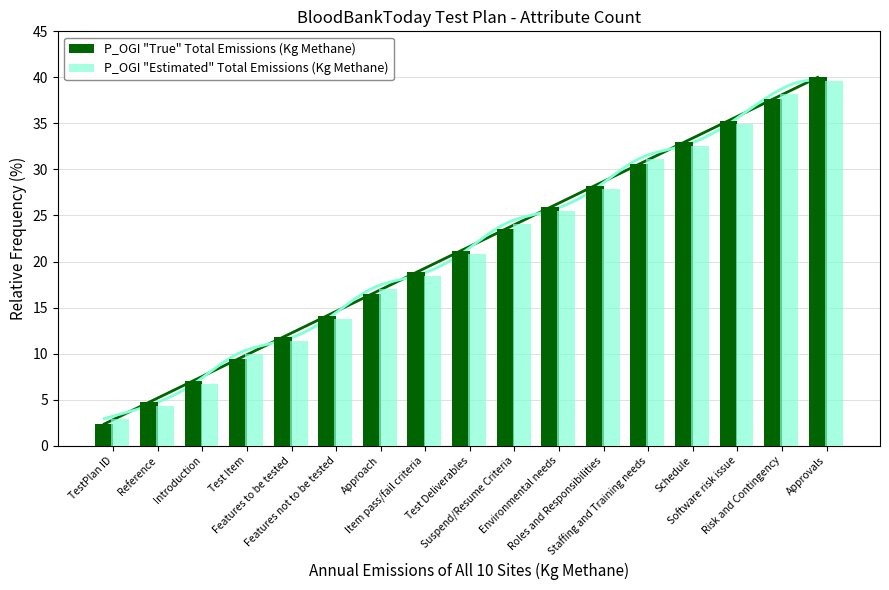

At which label does P_OGI "True" Total Emissions (Kg Methane) first exceed 21?

Test Deliverables